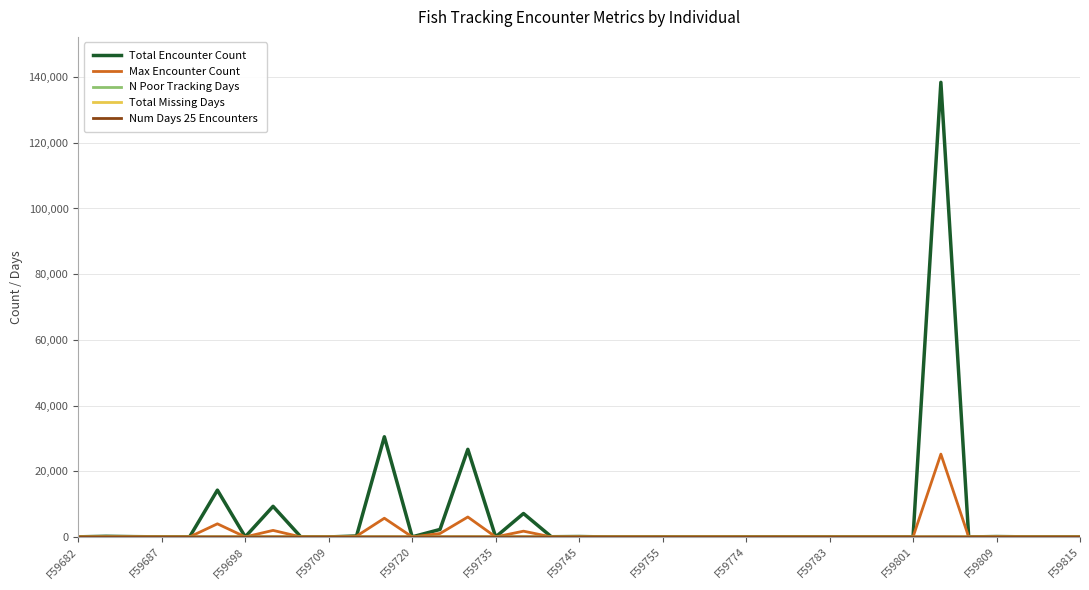

Which series has the largest range (max minus min)?

Total Encounter Count